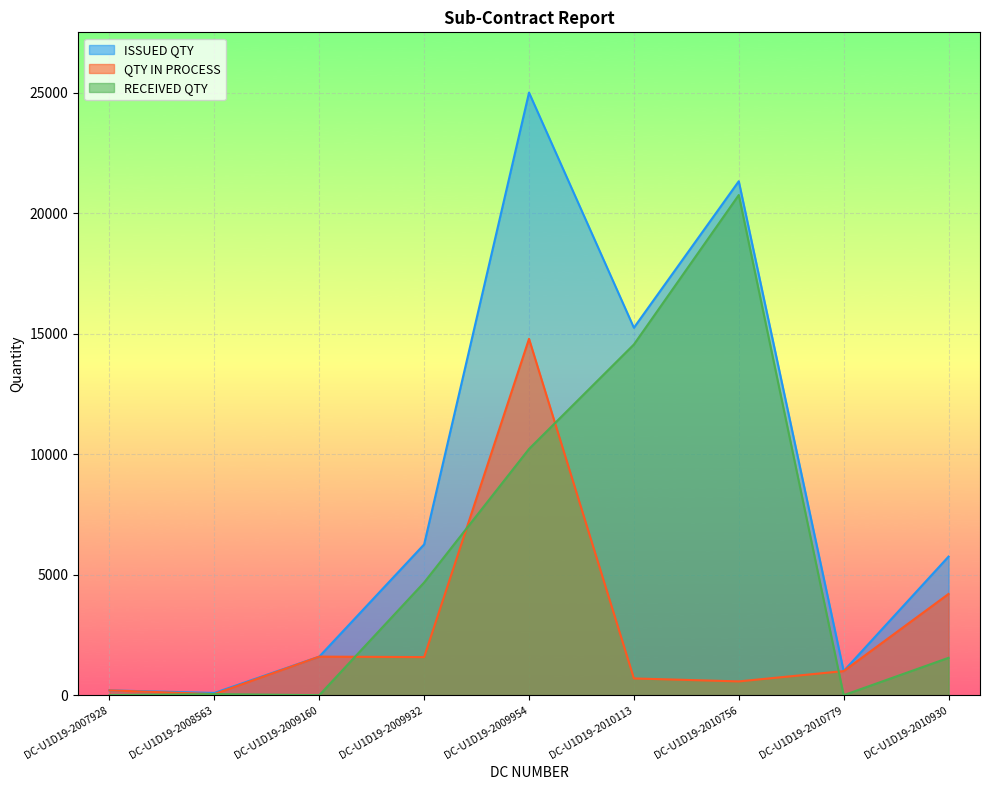

True or false: QTY IN PROCESS has more than 0 points higher than both neighbors.

True